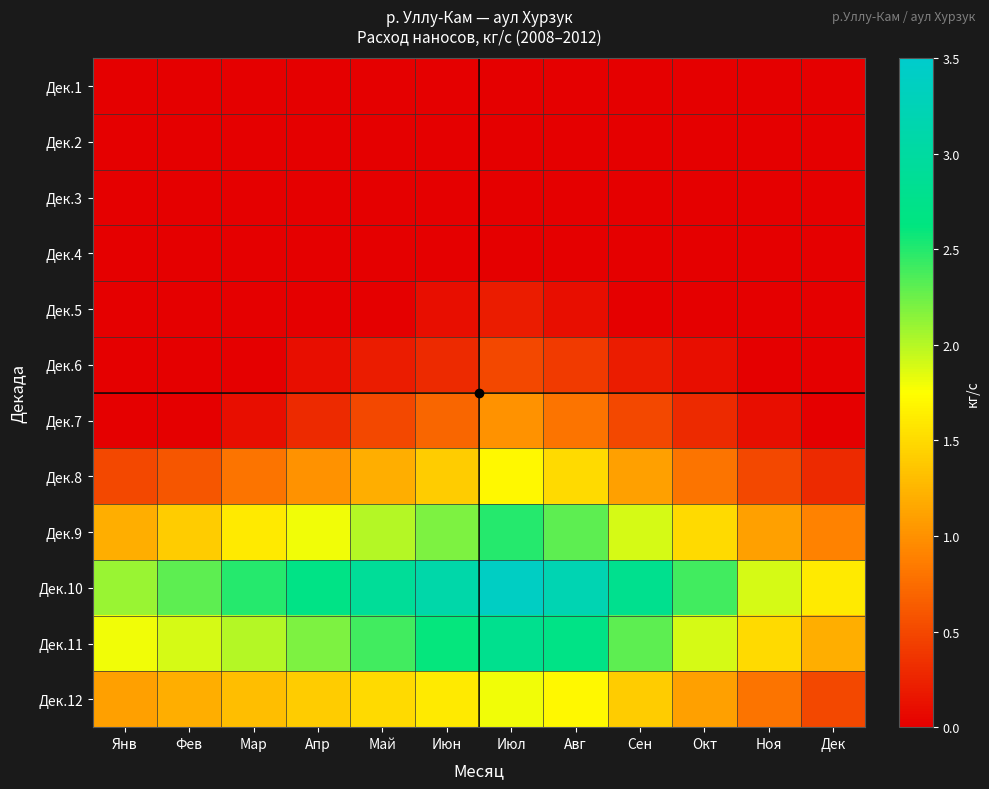

Which series has the largest total across all categories?

Дек.10